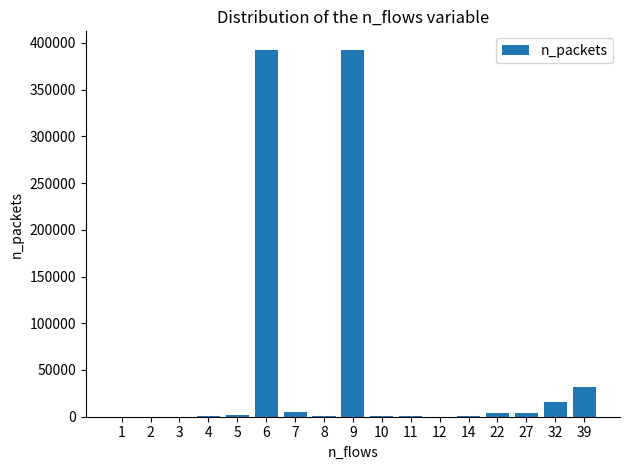

How many categories are shown in the chart?

17